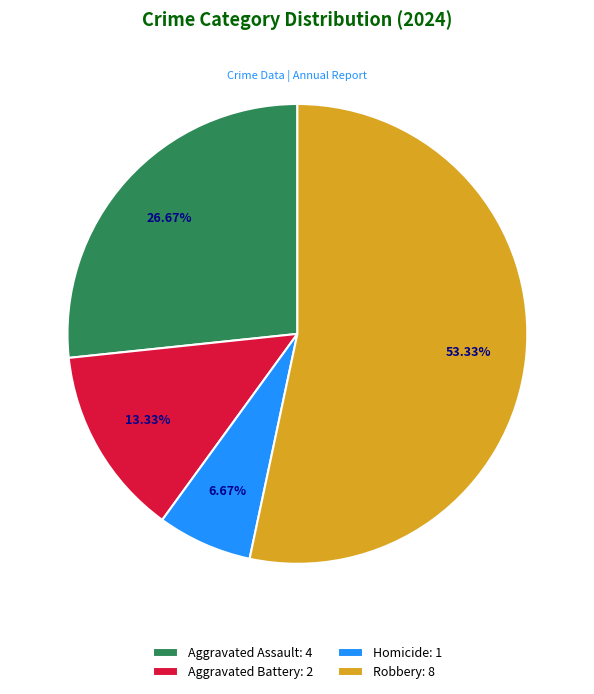

Combined, what portion of the pie is Robbery and Aggravated Assault?

80.0%